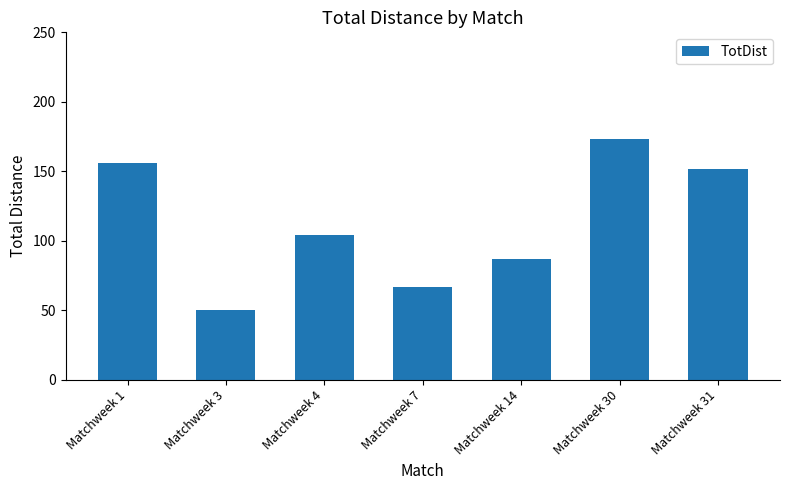

Reading left to right, transcribe all the data shown in this chart.

156	50	104	67	87	173	152